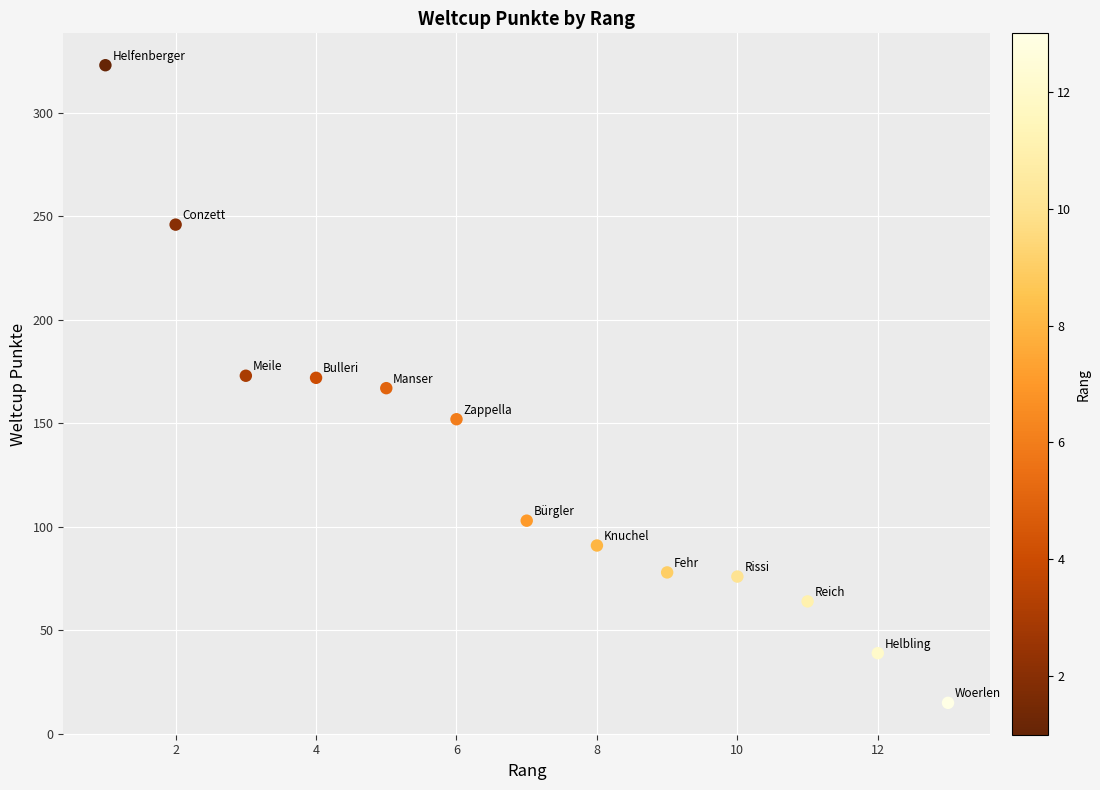

What is the range of X values (max minus min)?

12